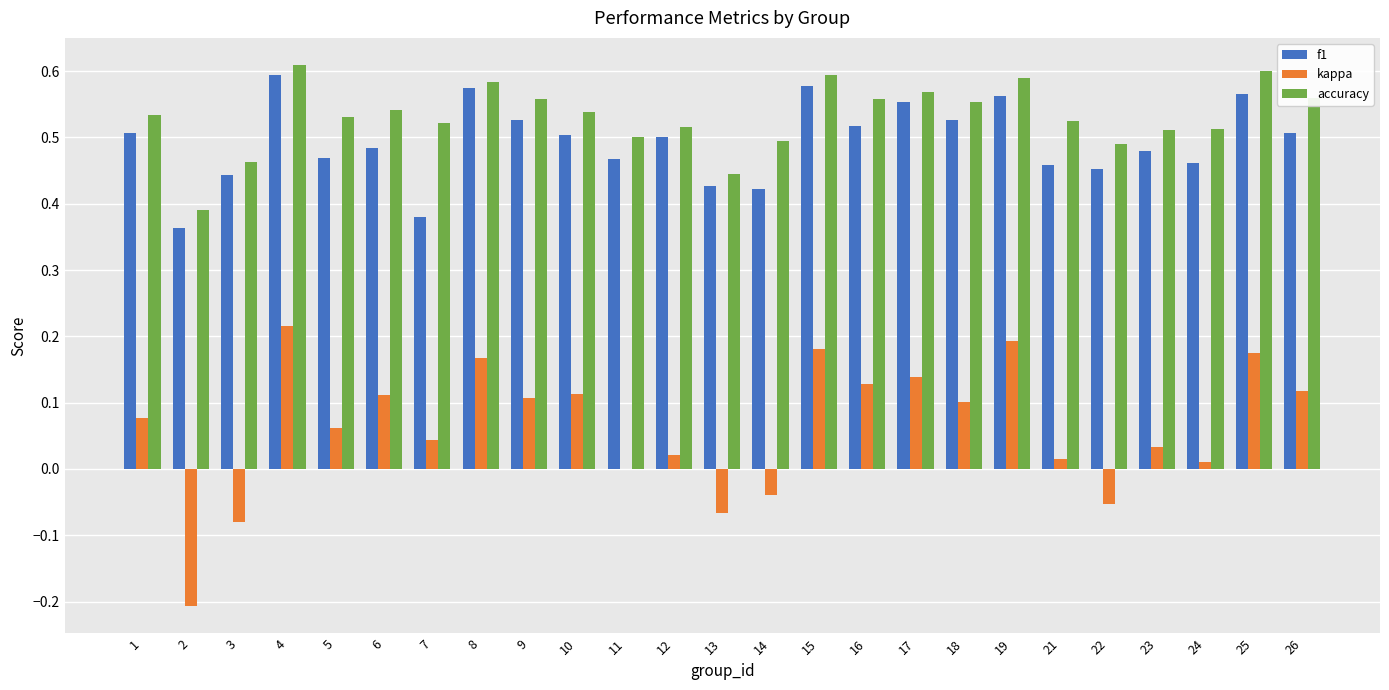

What is the sum of the accuracy values at 7 and 25?

1.1